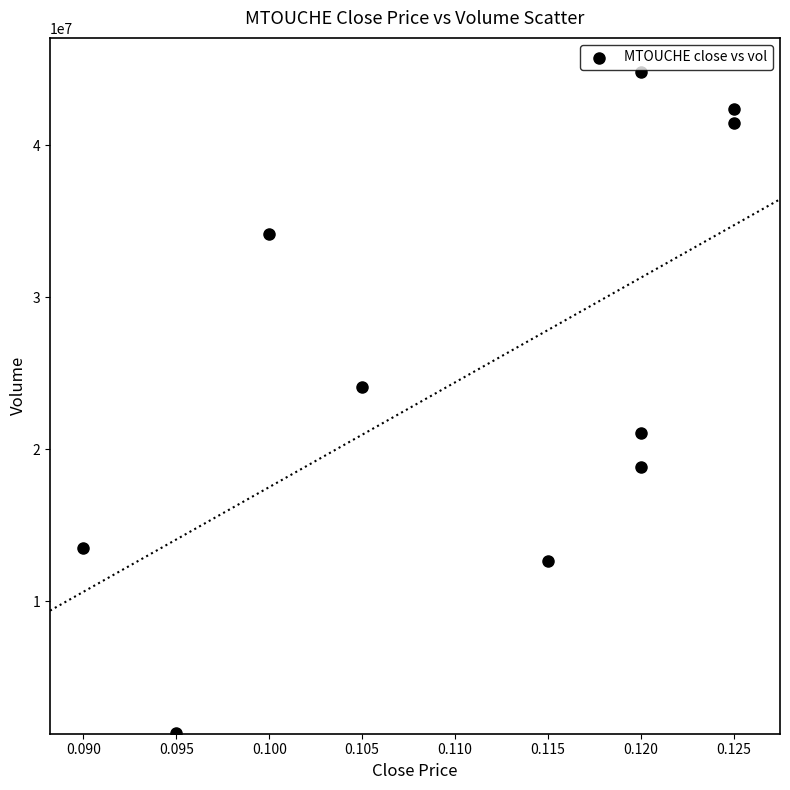

What is the range of Y values (max minus min)?

43479400